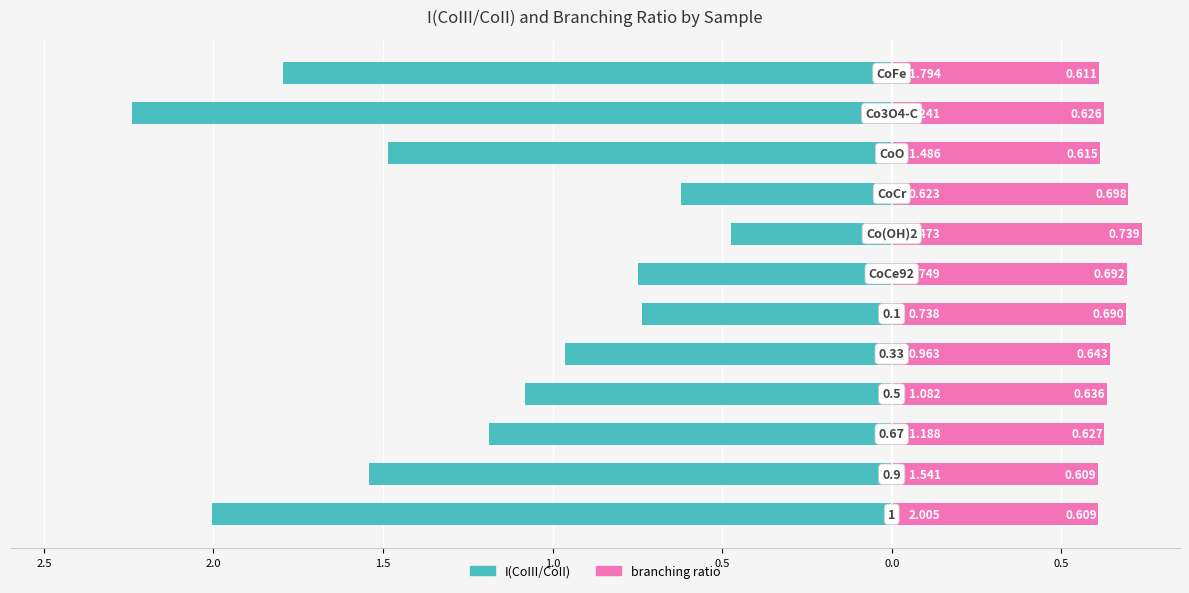

Is the value of I(CoIII/CoII) at 0.5 greater than the value of branching ratio at 2.0?

No